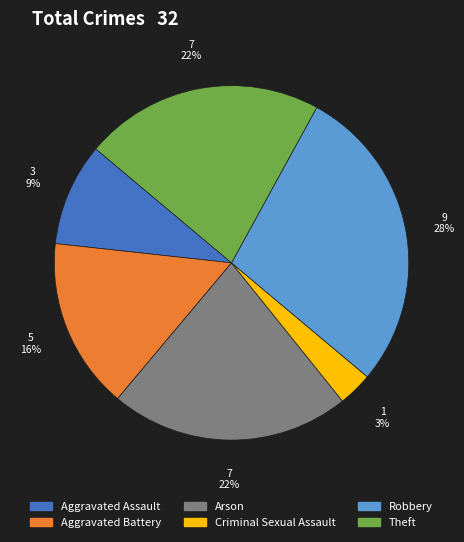

Does Aggravated Battery represent more than half of the total?

No